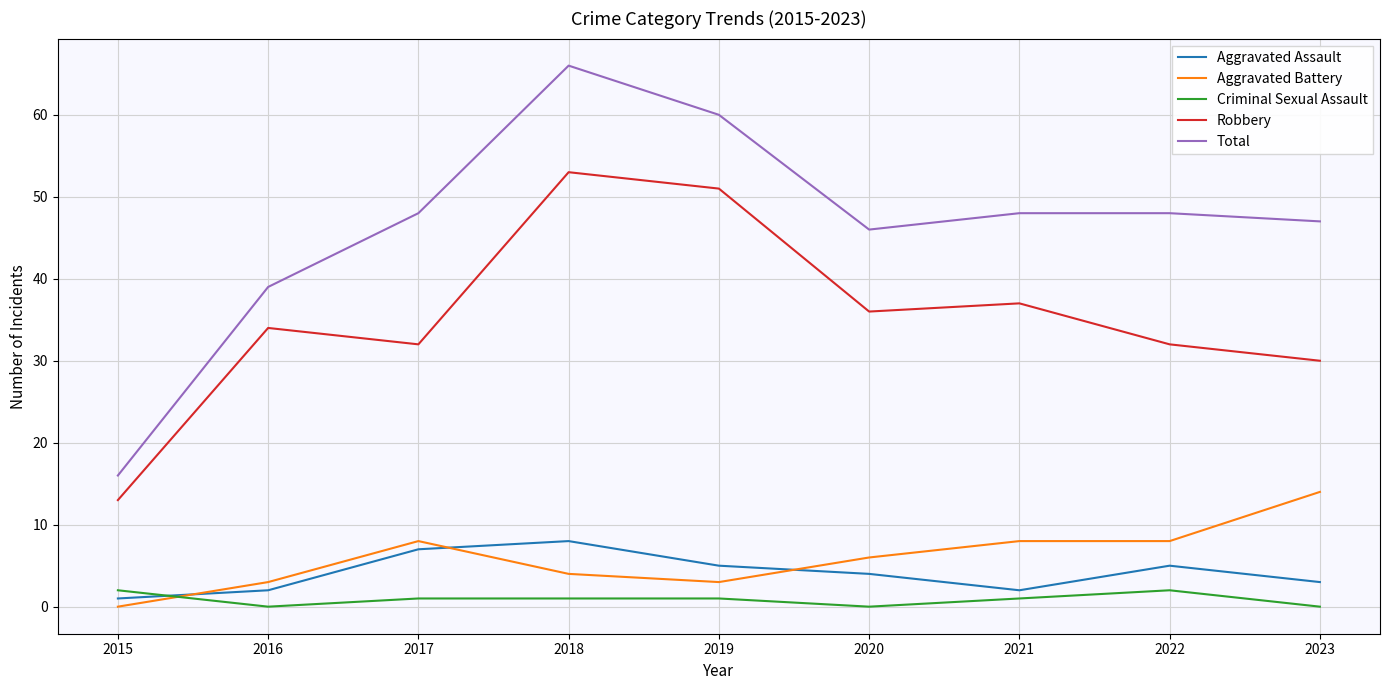

The value of Total at 2016 is 63. True or false?

False